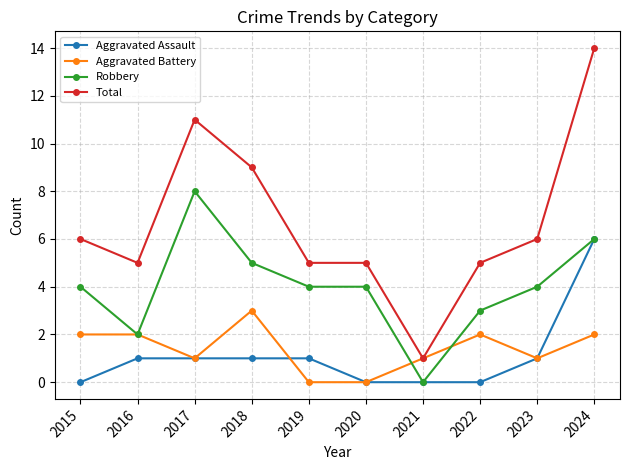

Which label corresponds to the largest value in the chart?

2024